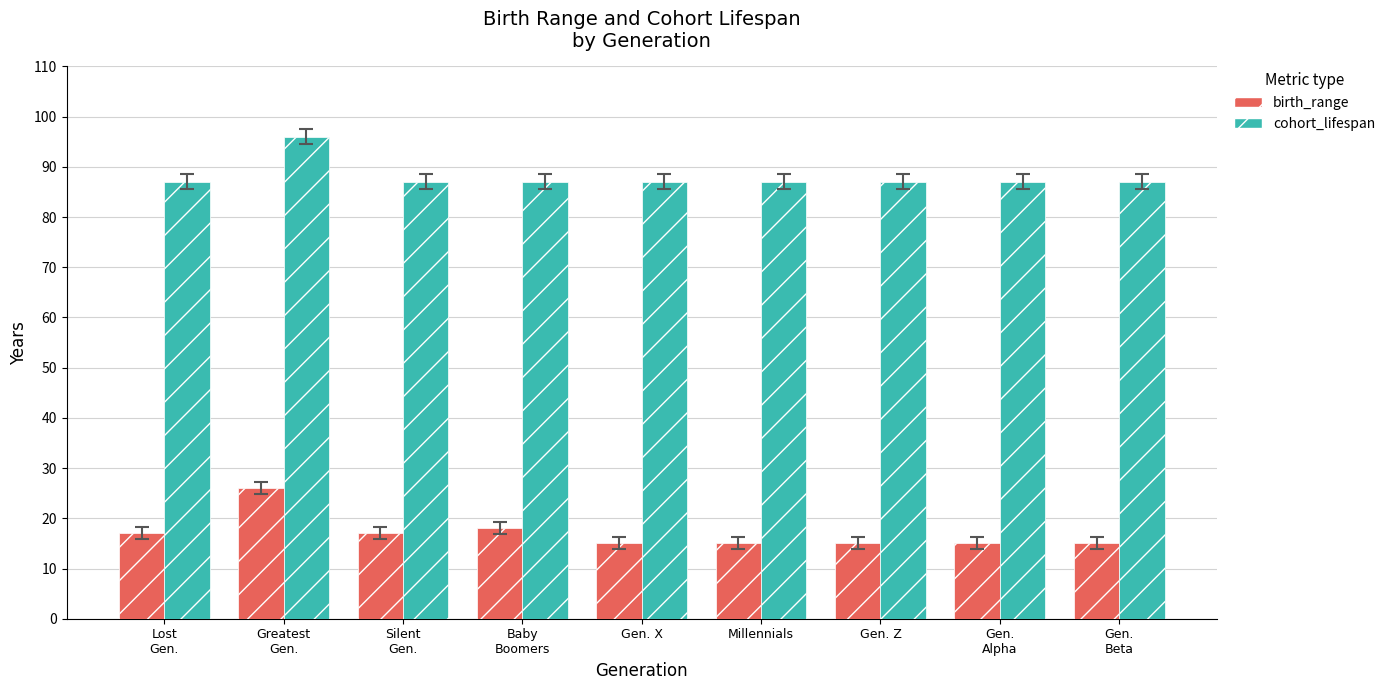

What are all the series names shown in the legend?

birth_range, cohort_lifespan